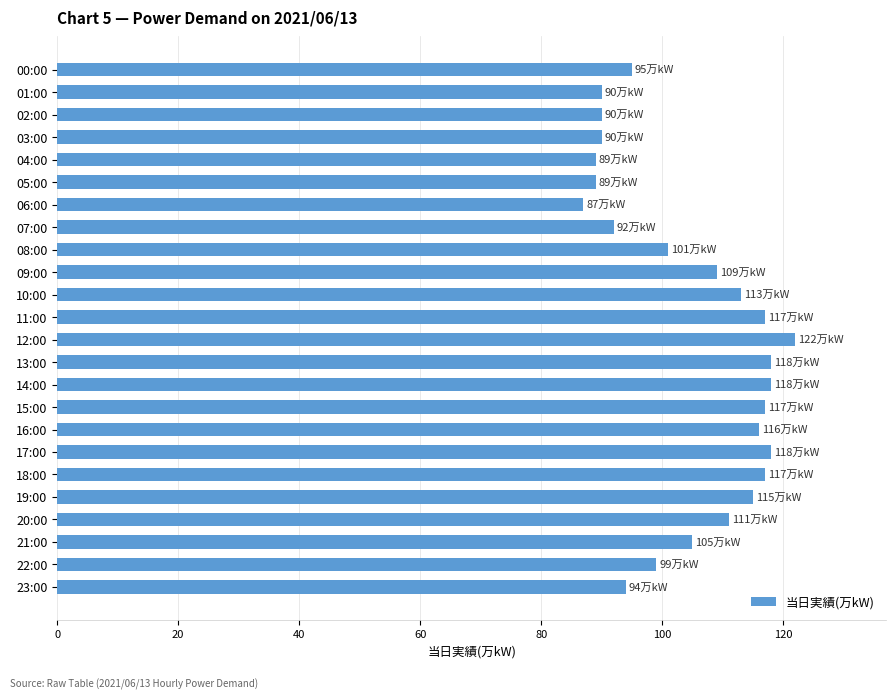

Reading top to bottom, transcribe all the data shown in this chart.

00:00=95	01:00=90	02:00=90	03:00=90	04:00=89	05:00=89	06:00=87	07:00=92	08:00=101	09:00=109	10:00=113	11:00=117	12:00=122	13:00=118	14:00=118	15:00=117	16:00=116	17:00=118	18:00=117	19:00=115	20:00=111	21:00=105	22:00=99	23:00=94